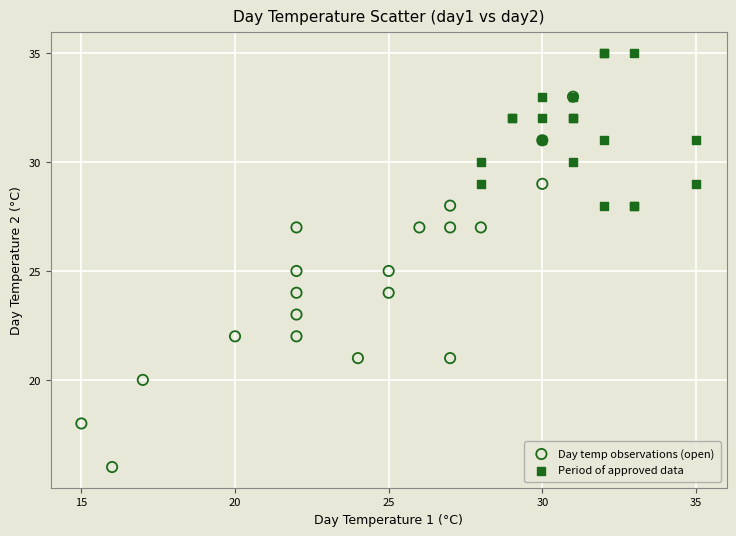

What are all the series names shown in the legend?

Day temp observations (open), Period of approved data